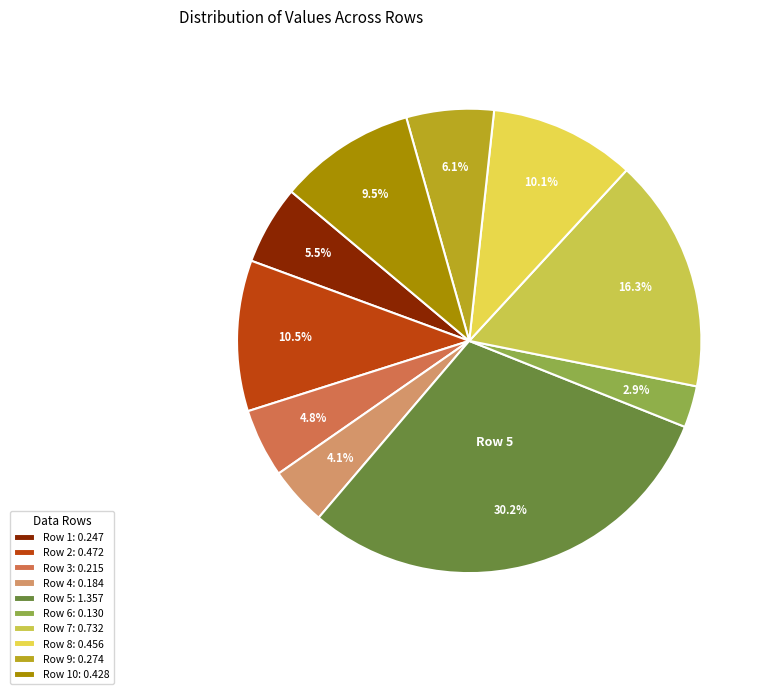

How many slices are in this pie chart?

10